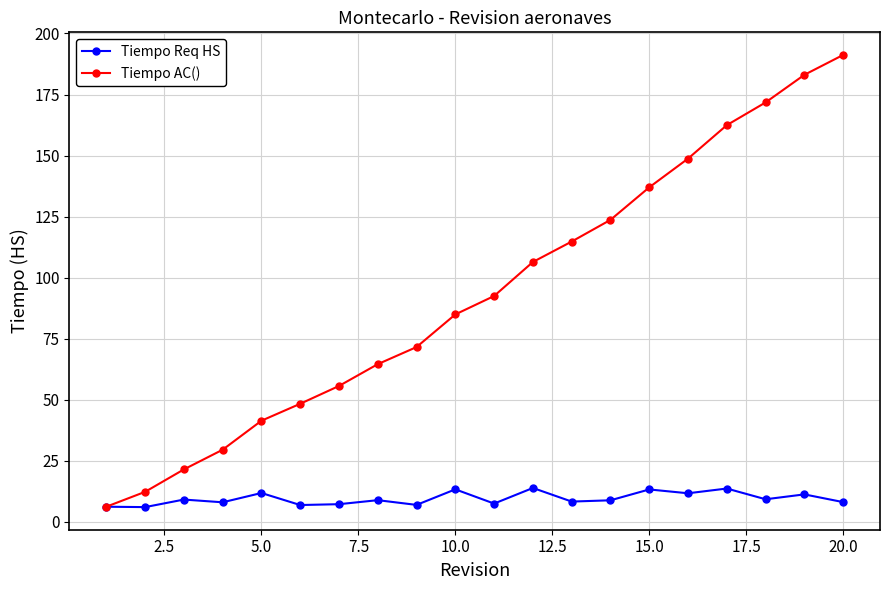

Rank the series by their average value, from lowest to highest.

Tiempo Req HS, Tiempo AC()